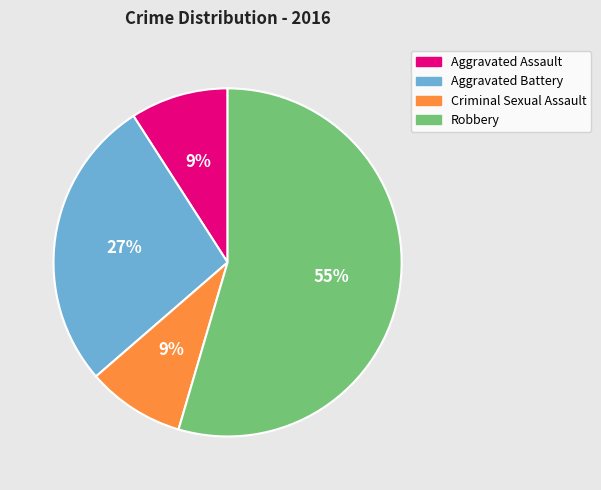

Combined, do Criminal Sexual Assault and Robbery account for over 50%?

Yes